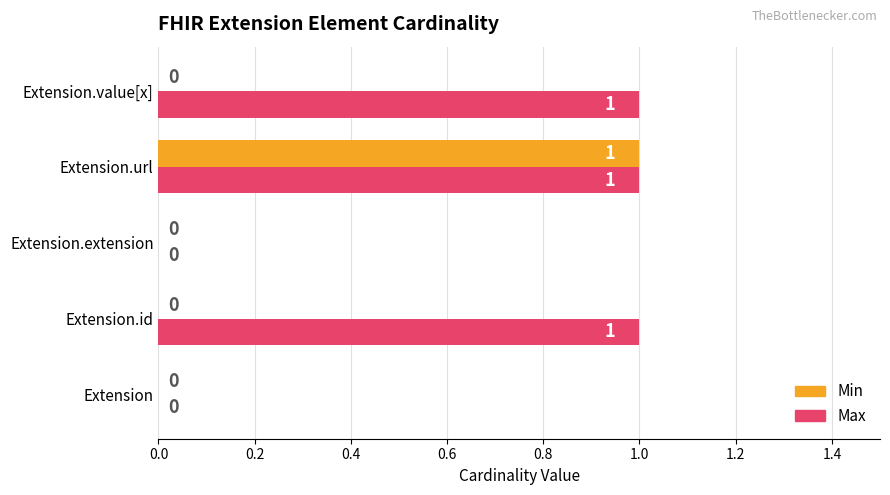

At which category is the sum across all series the highest?

Extension.url